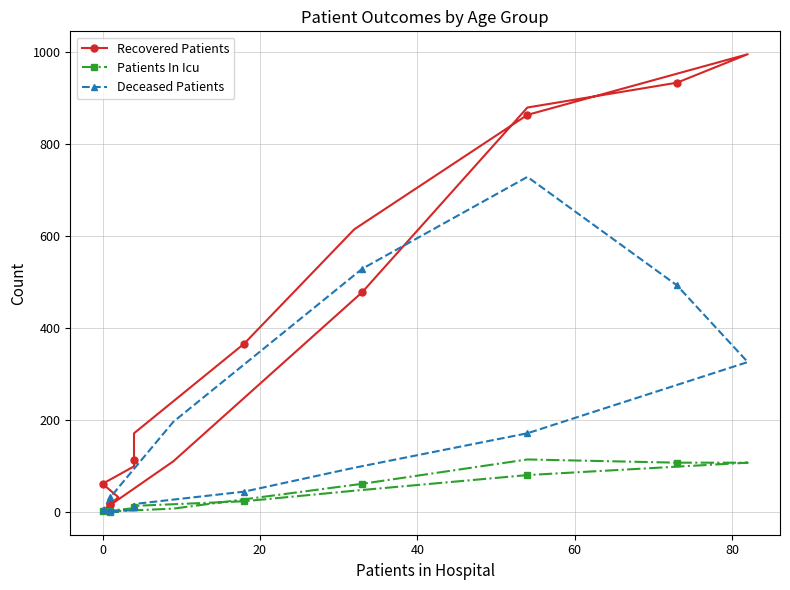

How many values in Patients In Icu are above zero?

13